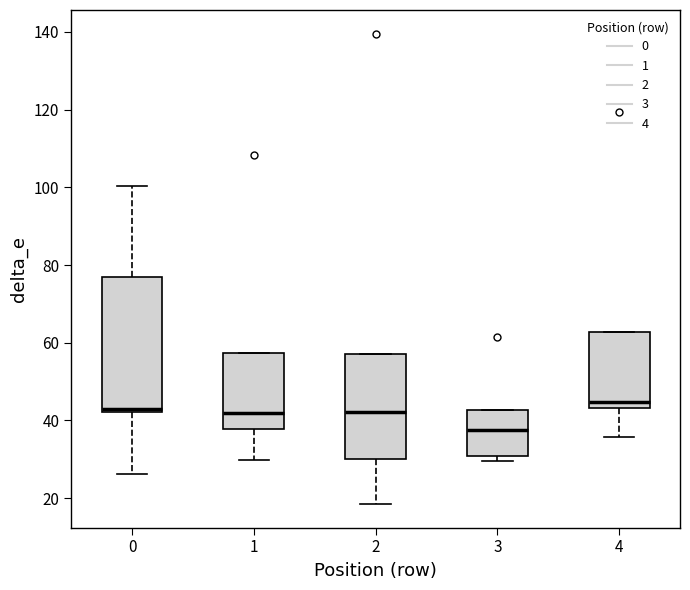

Which box's median line is the lowest?

3